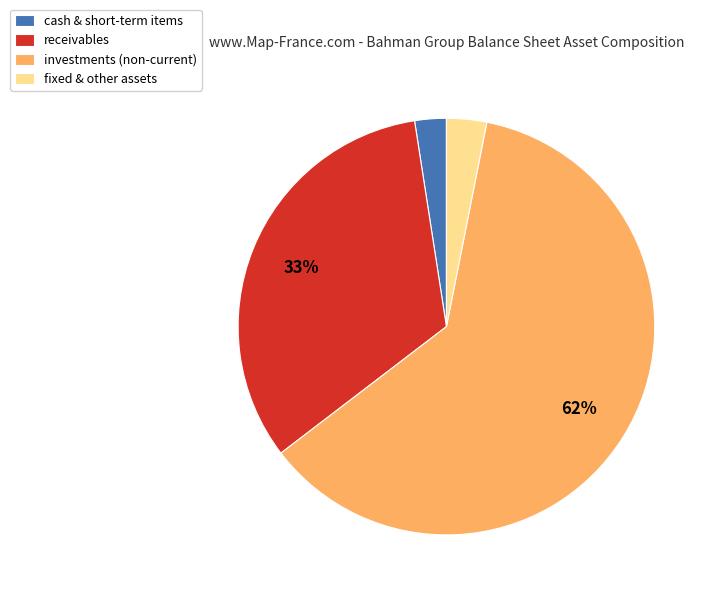

To the nearest percent, what is the combined percentage of cash & short-term items and receivables?

35%